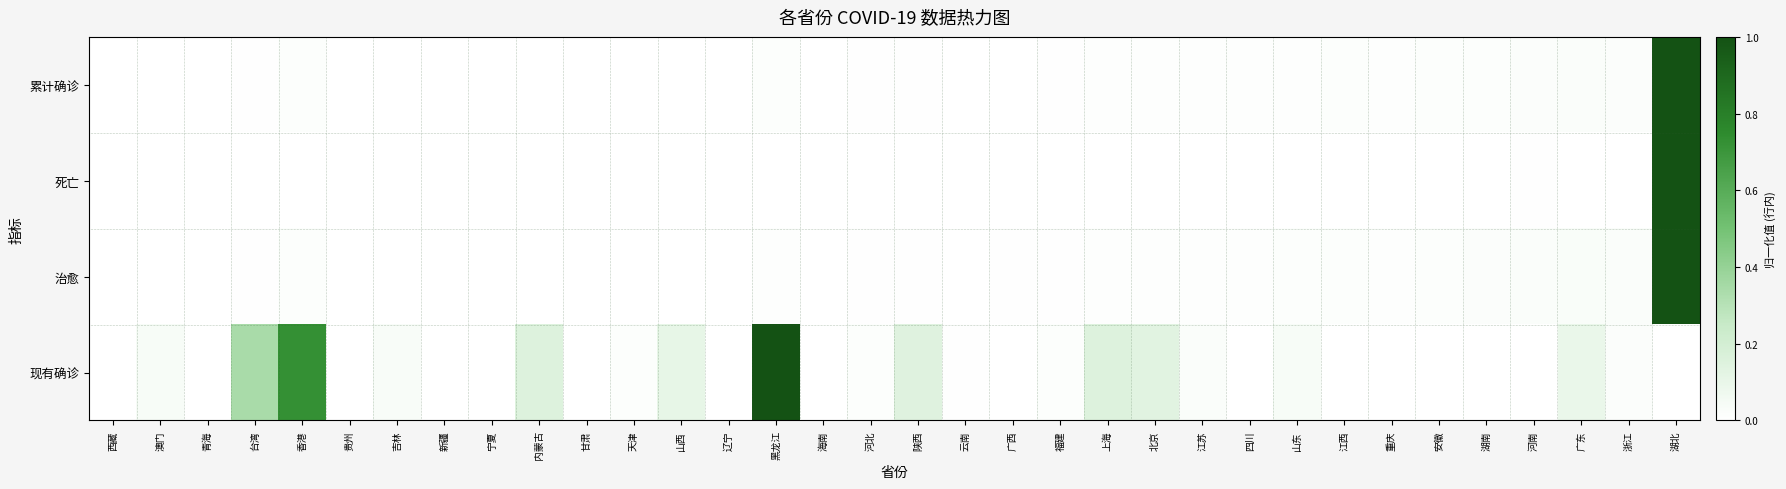

What is the greatest value displayed?

1.0